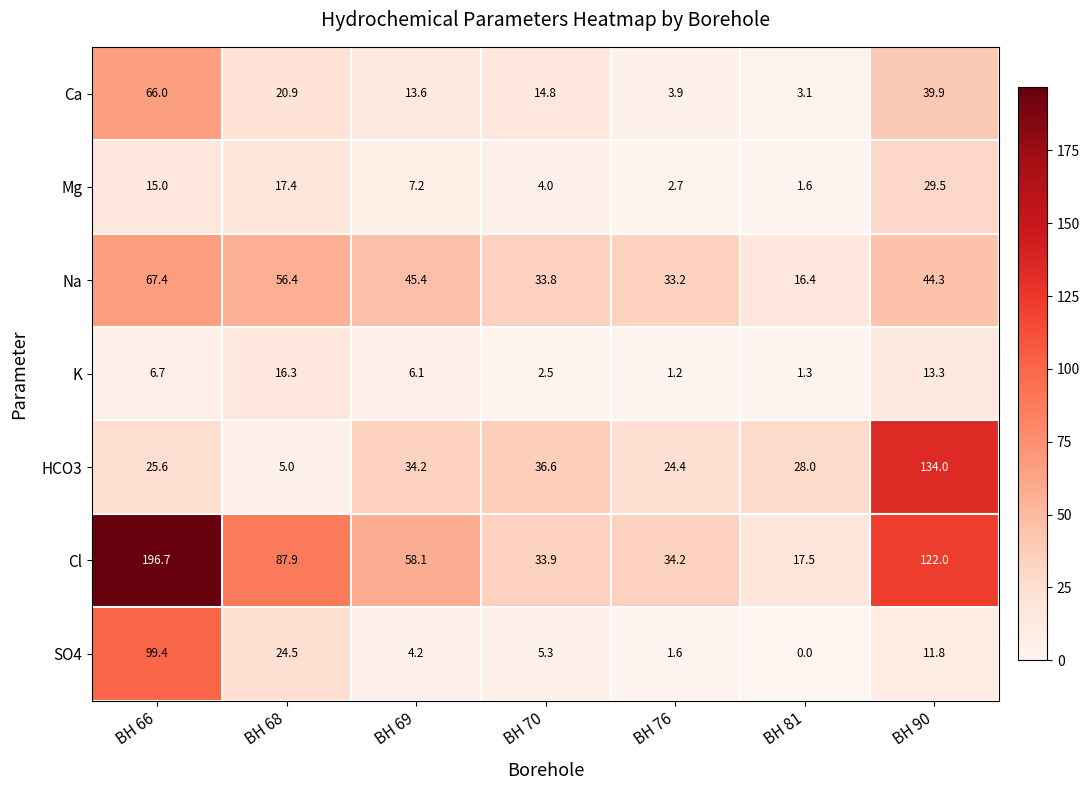

What is the average value of the Na series?

42.4